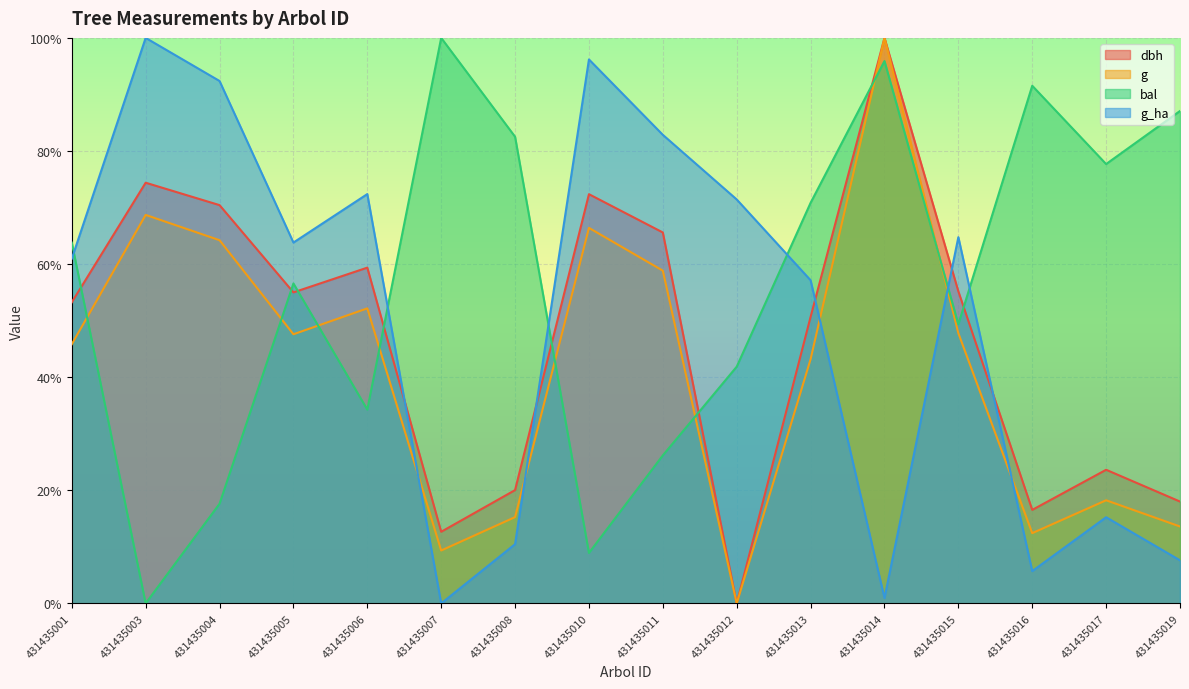

What is the approximate value of dbh at 431435019?

18.0